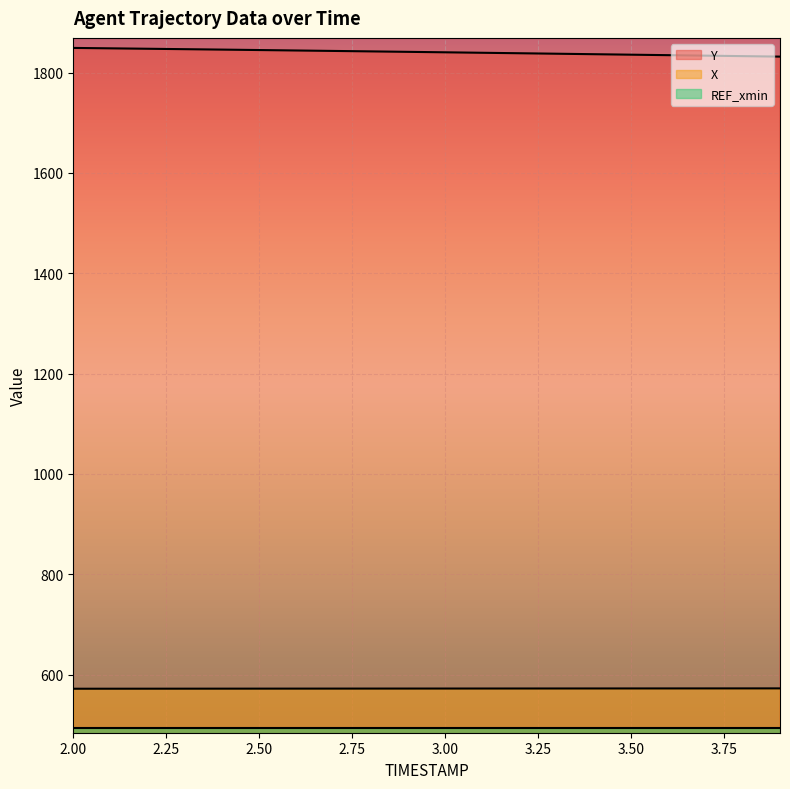

What is the value of the X point at the 9th from the left?

572.1